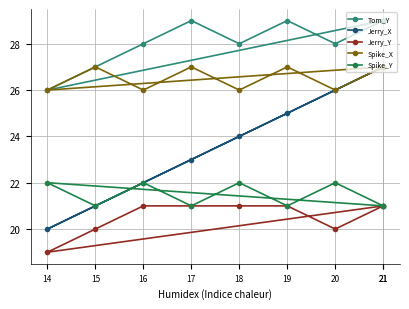

How many intersections are there between Jerry_X and Spike_Y?

1